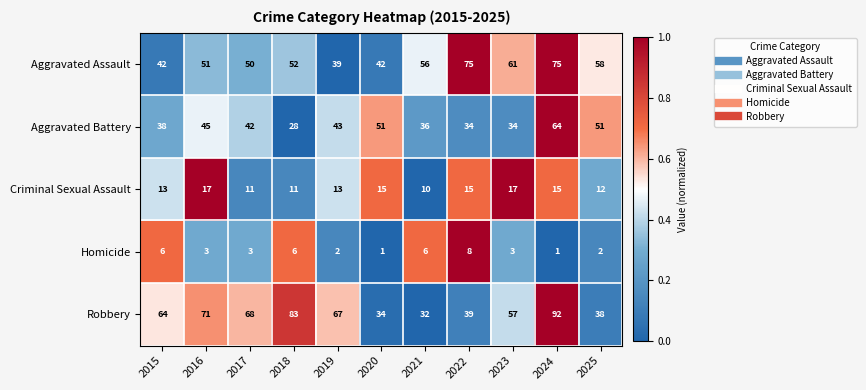

At which category is the sum across all series the highest?

2024